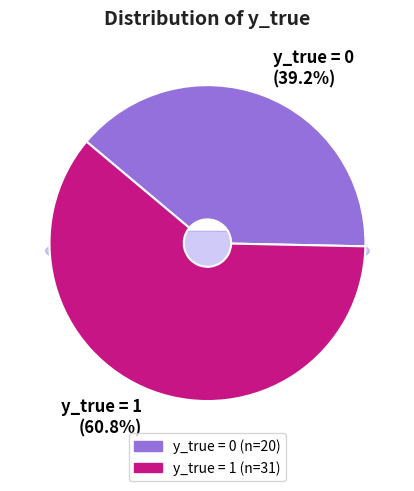

To the nearest percent, what is the difference between the largest and smallest slice percentages?

22%